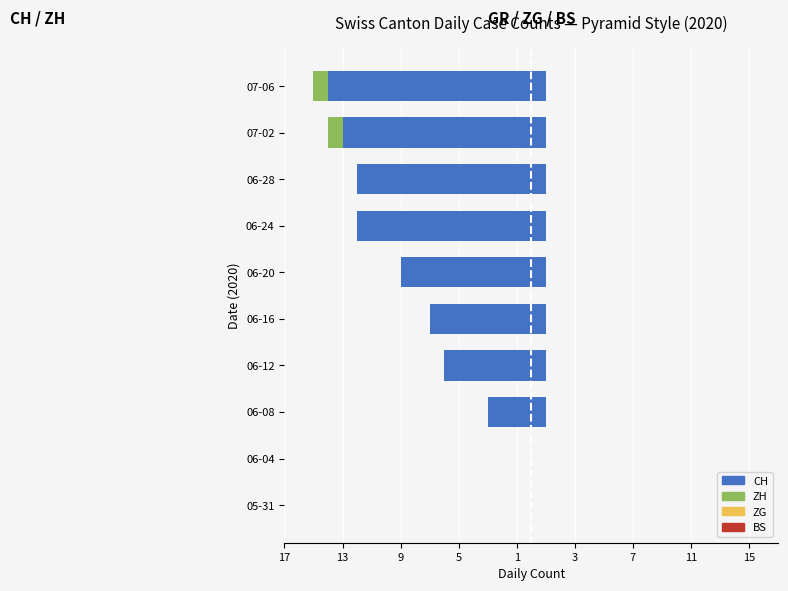

At how many categories does at least one series exceed -8?

10